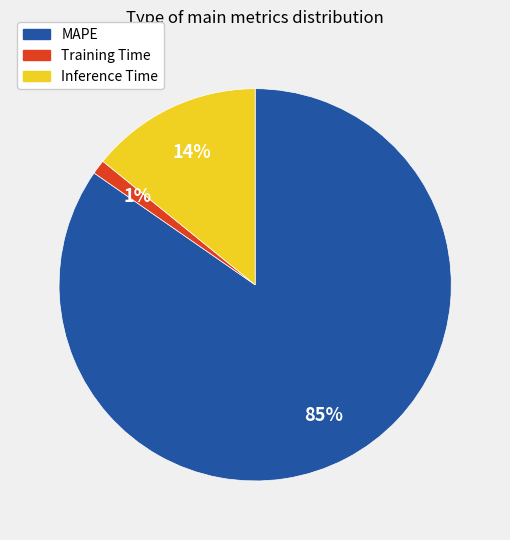

Which category accounts for the majority?

MAPE